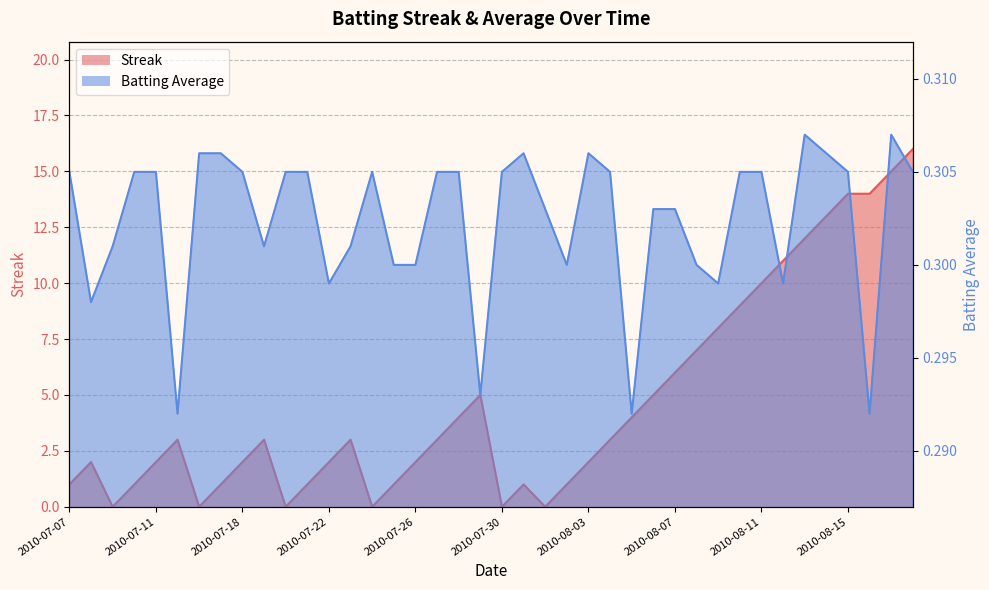

At which label does Batting Average1 reach its minimum?

2010-07-15